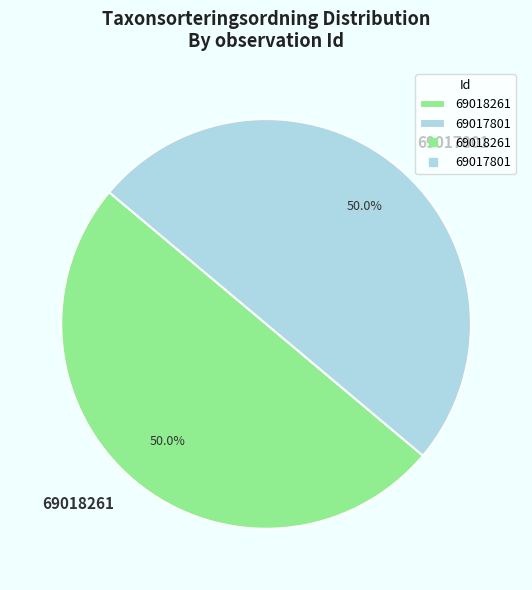

How many segments does this pie chart have?

2